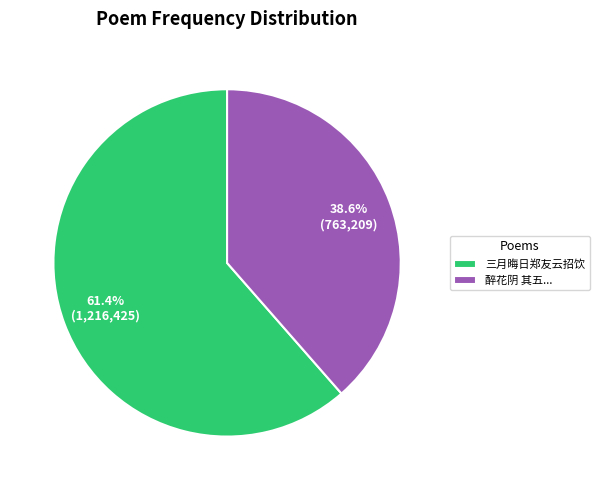

Rank the categories by value from highest to lowest.

三月晦日郑友云招饮, 醉花阴 其五...